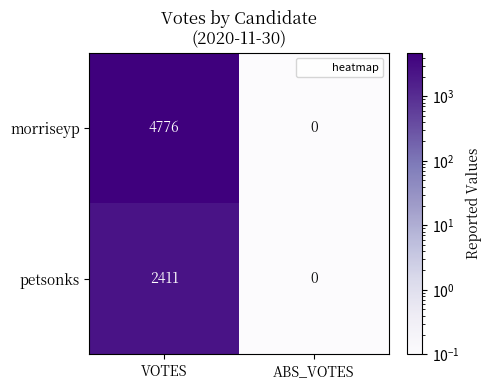

Reading right to left, what are all the values shown in this chart?

morriseyp: ABS_VOTES=0	VOTES=4776
petsonks: ABS_VOTES=0	VOTES=2411